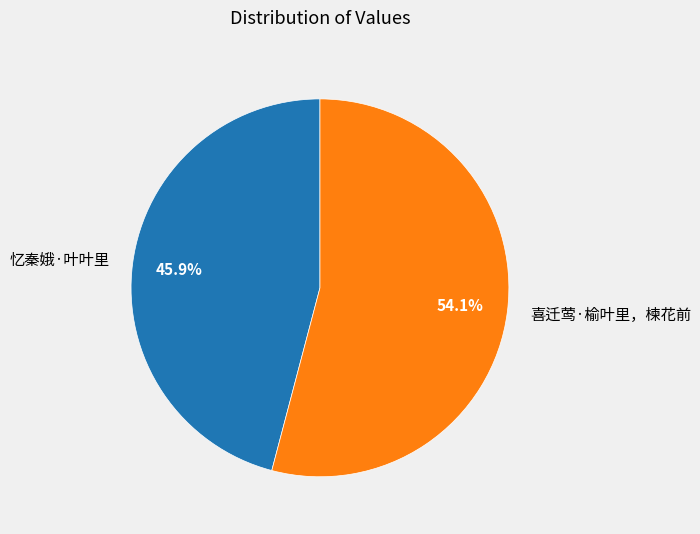

To the nearest percent, what is the difference between the 忆秦娥·叶叶里 and 喜迁莺·榆叶里，楝花前 slice percentages?

8%